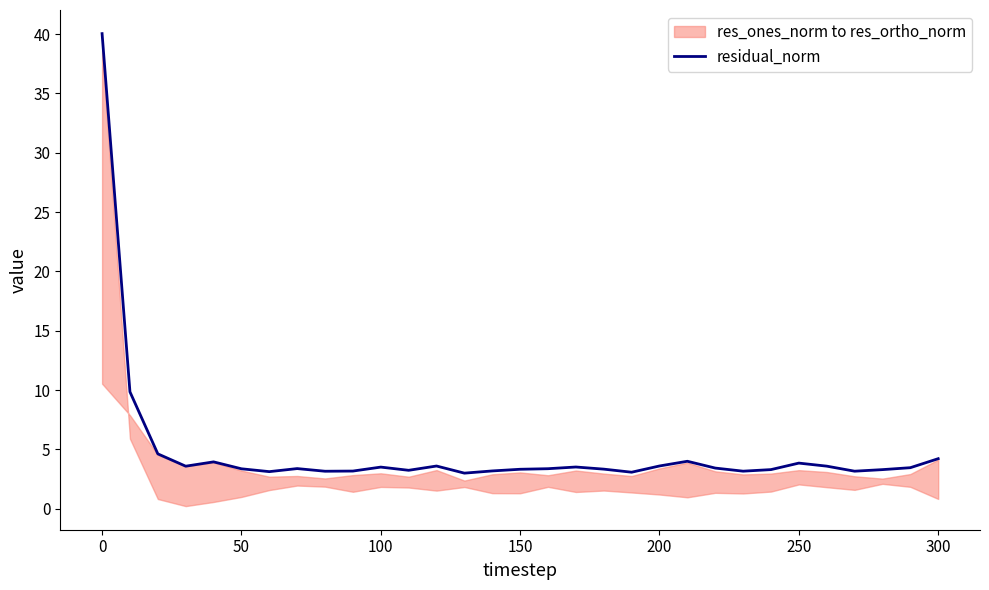

What is the maximum value shown in the chart?

40.0